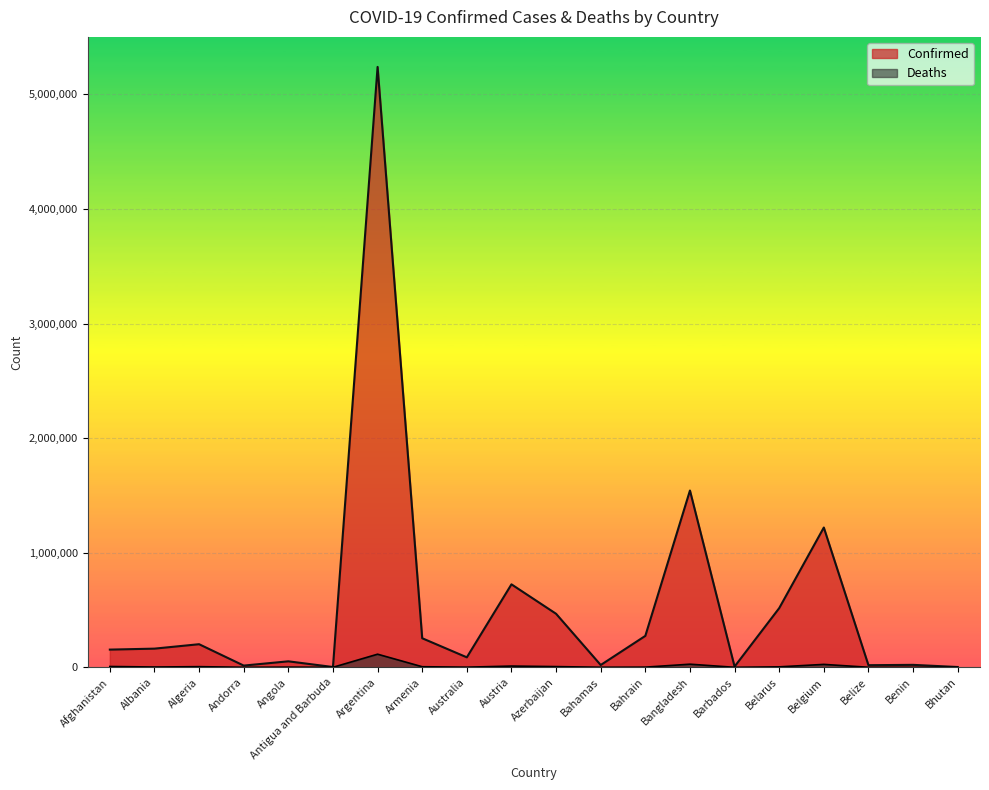

How many values in the Confirmed series exceed 162953?

9